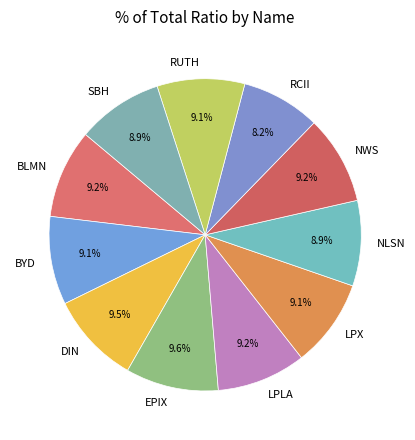

What is the smallest slice in the pie chart?

RCII